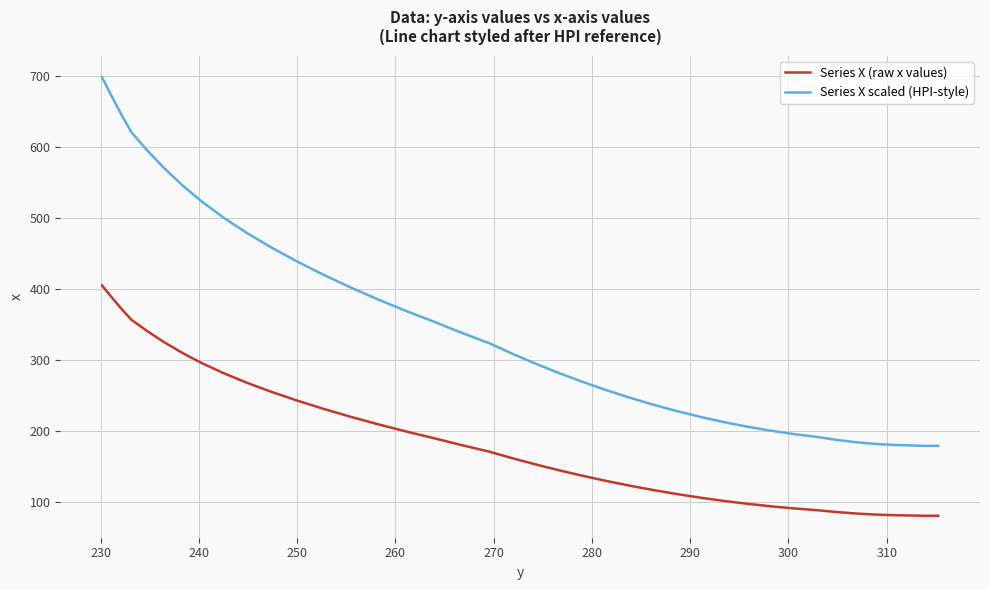

True or false: Series X (raw x values) and Series X scaled (HPI-style) cross at least once.

False